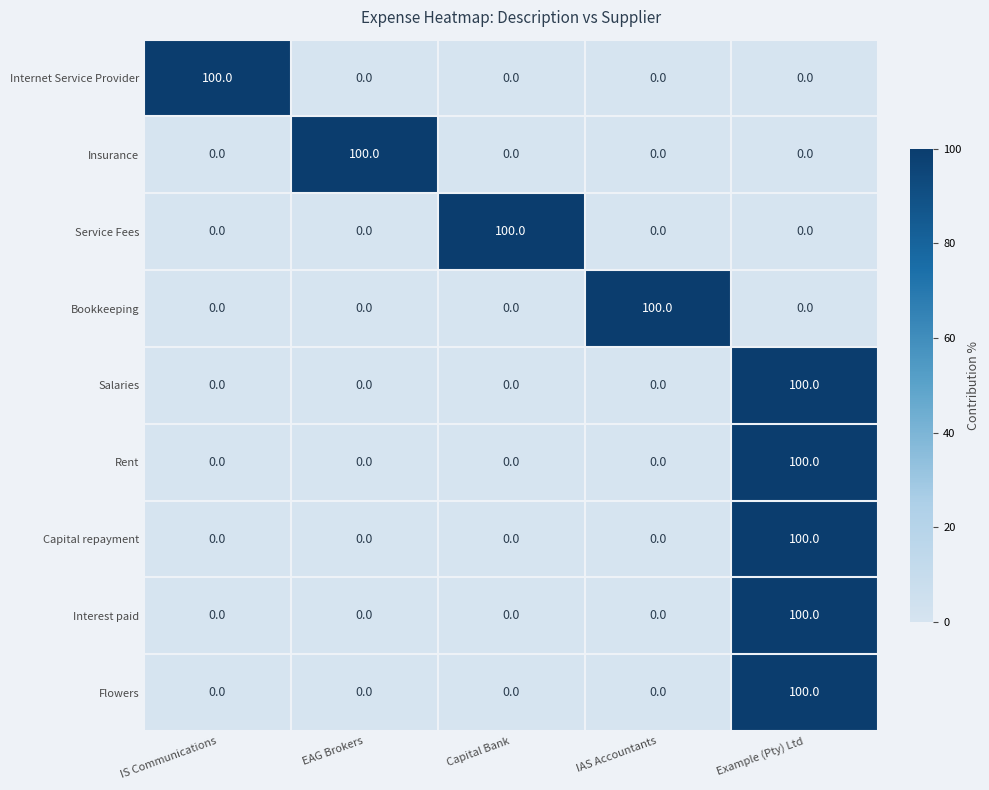

True or false: Internet Service Provider has a value of 47 at Example (Pty) Ltd.

False